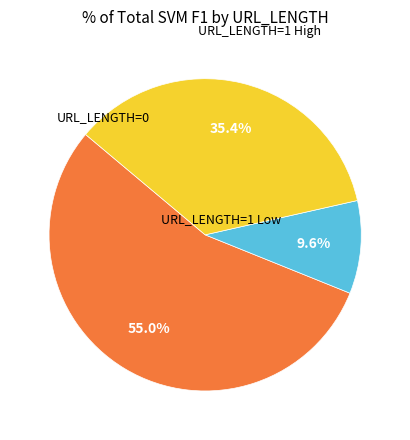

Is there a majority slice in this chart?

Yes